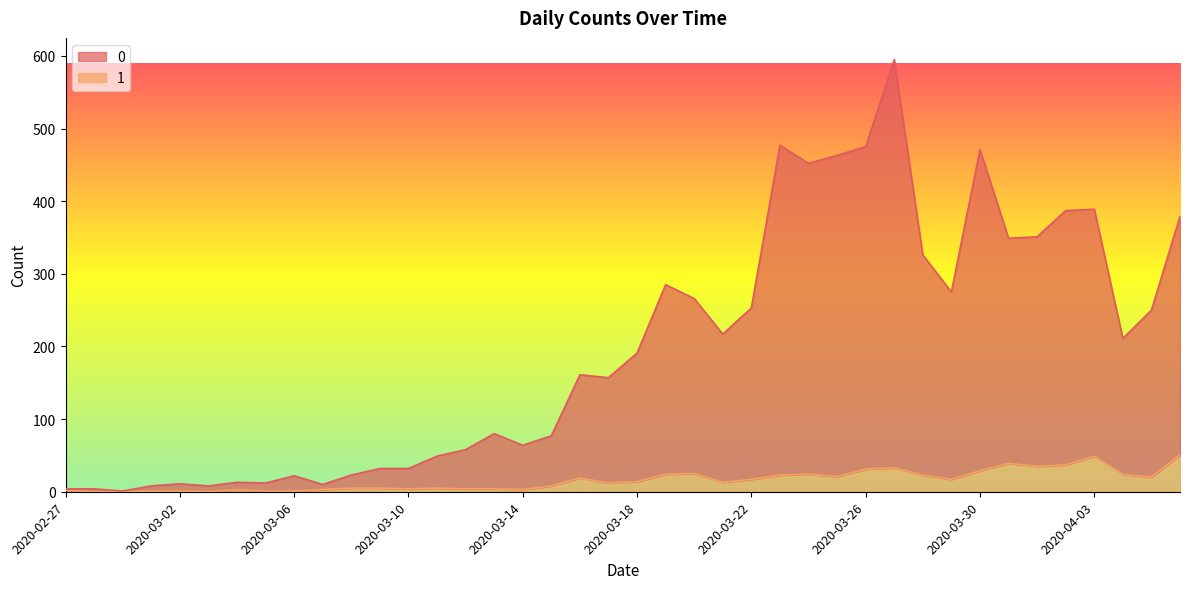

At how many categories does at least one series exceed 387?

7